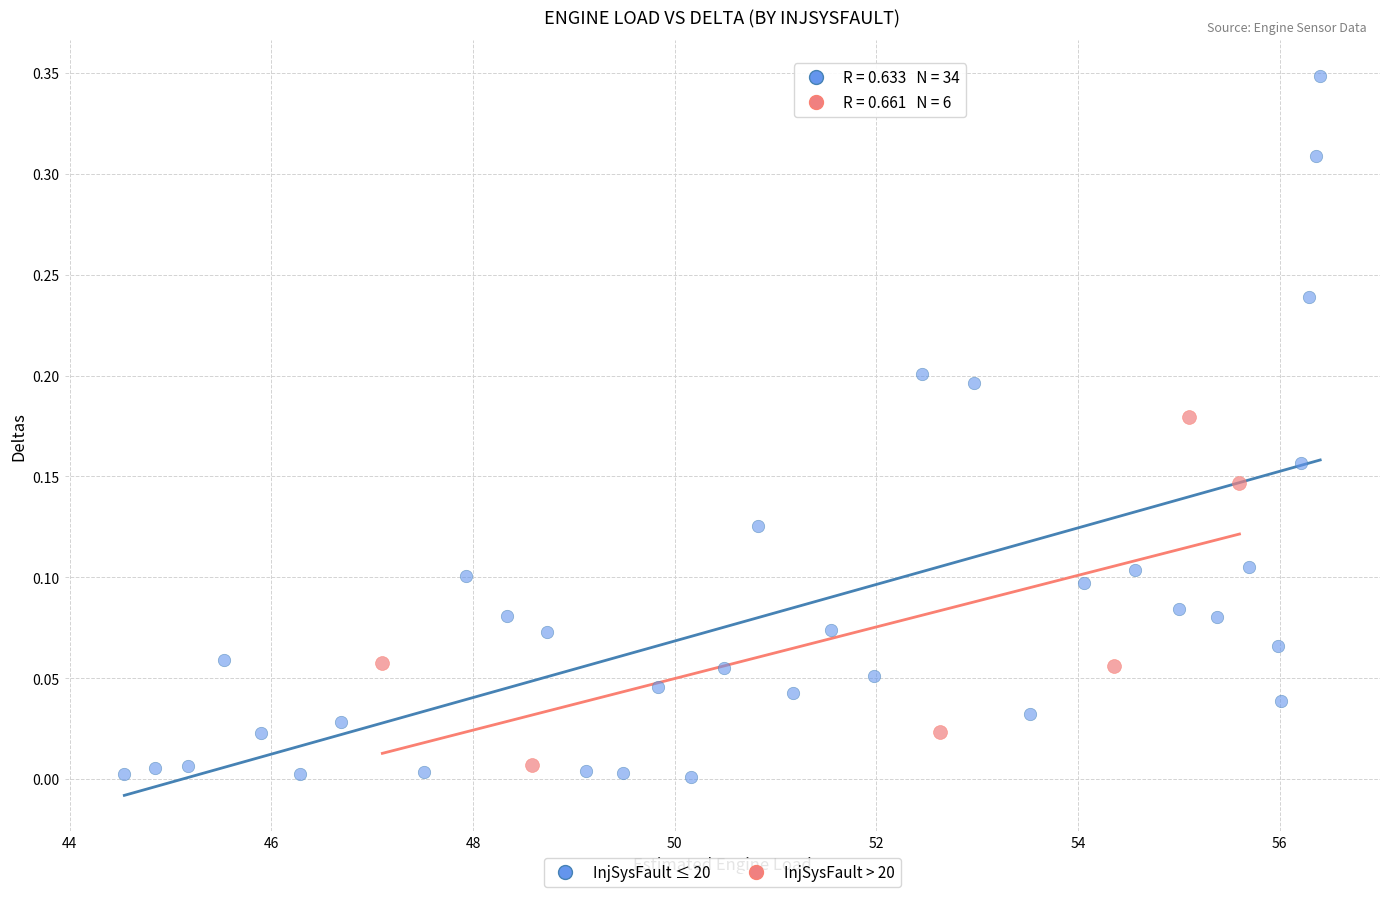

Which series has the largest Y range (max minus min)?

InjSysFault ≤ 20